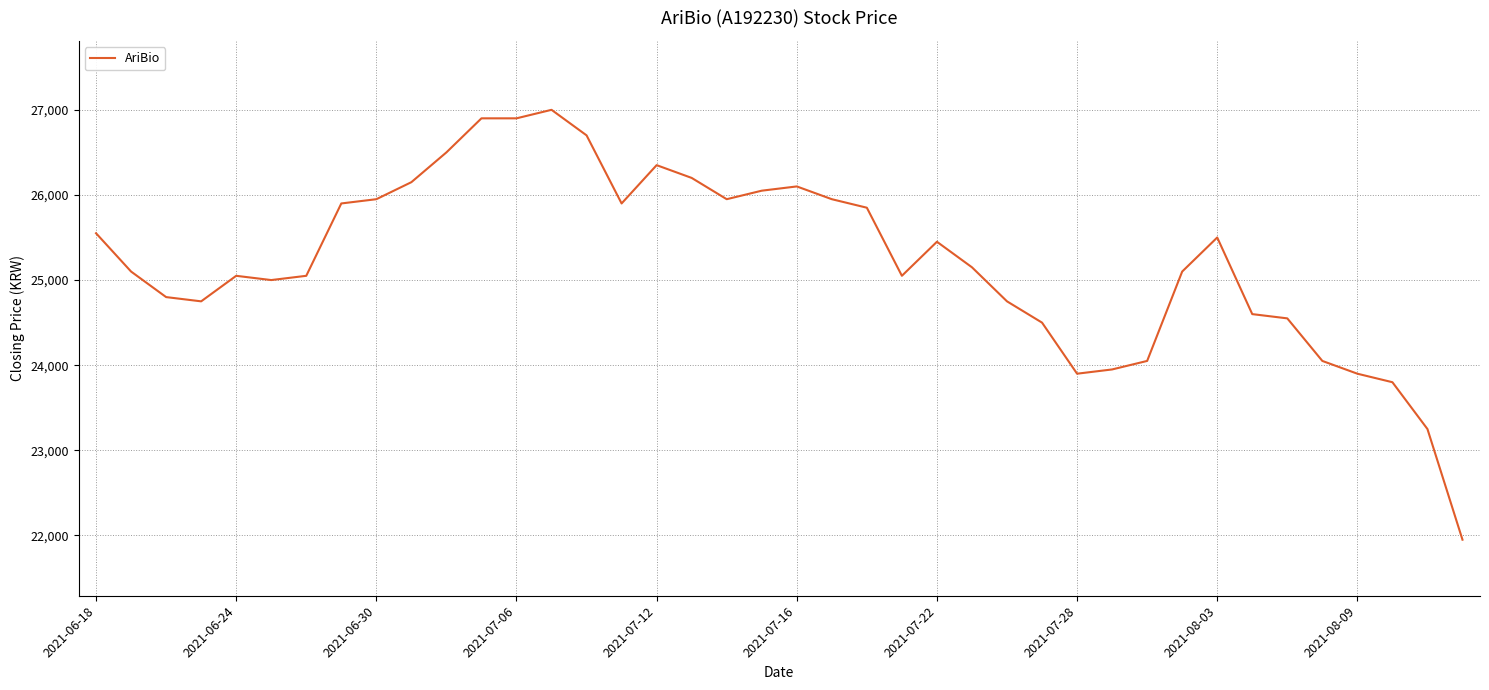

What is the greatest value displayed?

27000